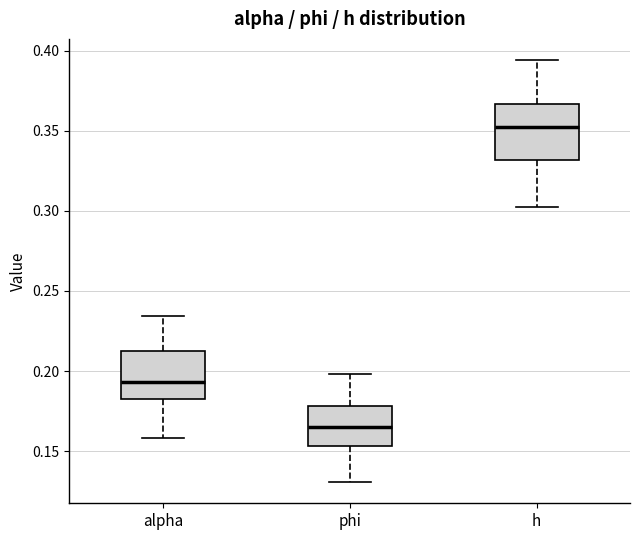

Reading left to right, transcribe this box plot: for each box, give where its median line is, the range the box spans, and where its two whiskers end, as read against the y-axis. The values are not printed on the chart, so give them approximately, as read against the axis.

alpha: median 0.195, box 0.185 to 0.210, whiskers 0.160 to 0.235
phi: median 0.165, box 0.155 to 0.180, whiskers 0.130 to 0.200
h: median 0.355, box 0.330 to 0.365, whiskers 0.300 to 0.395